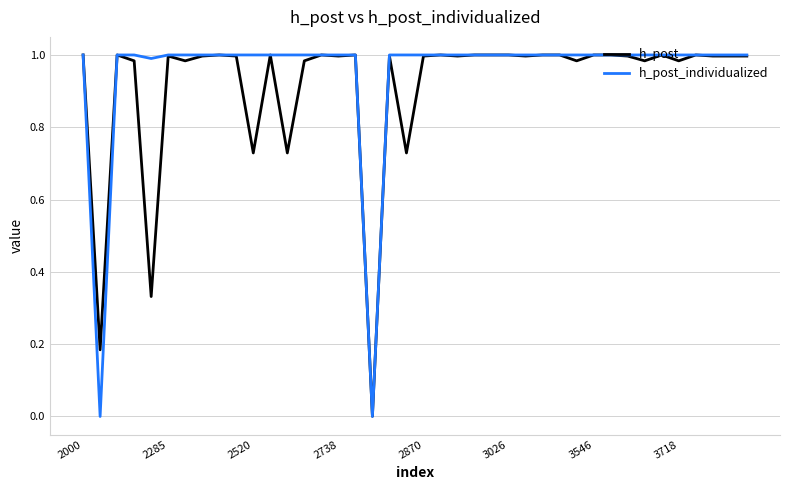

At which category is the sum across all series the highest?

2000